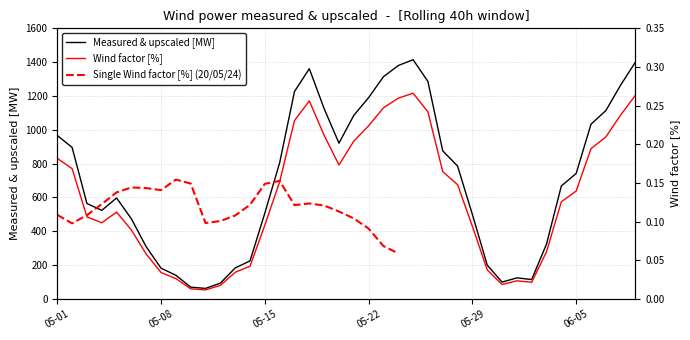

How many interior local valleys does the Wind factor [%] series have?

5